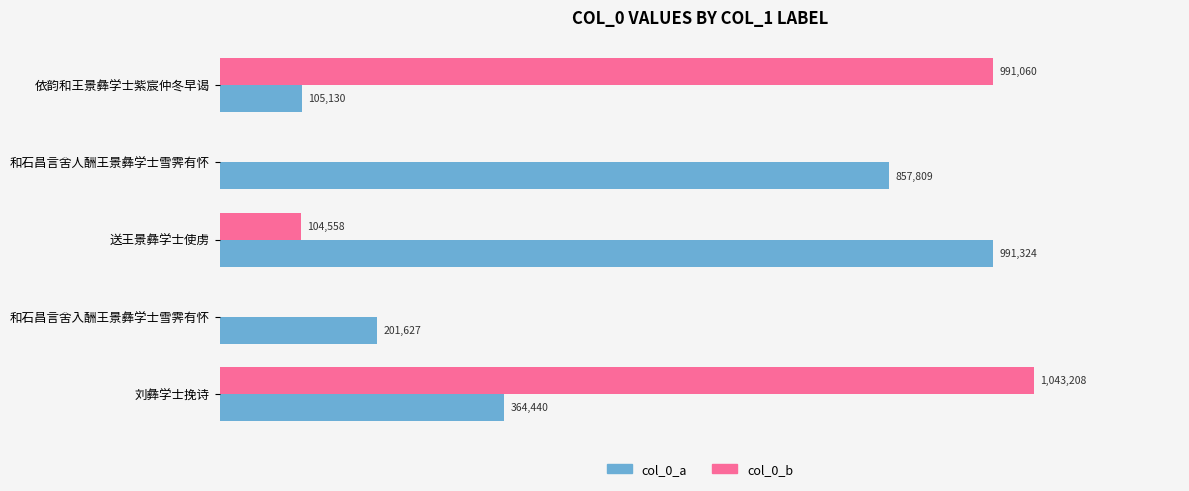

What is the value of the col_0_b bar at the 1st from the left?

991060